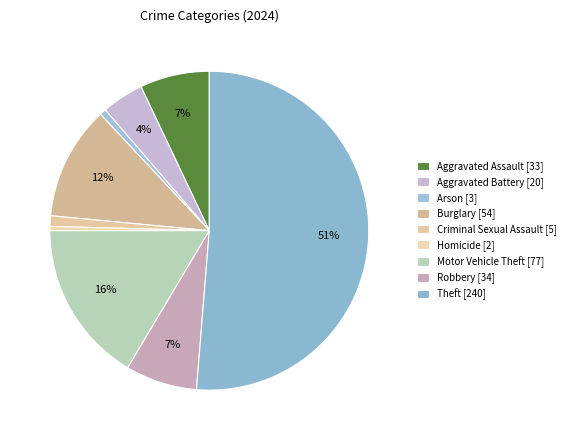

What percentage is the Theft slice, to the nearest percent?

51%